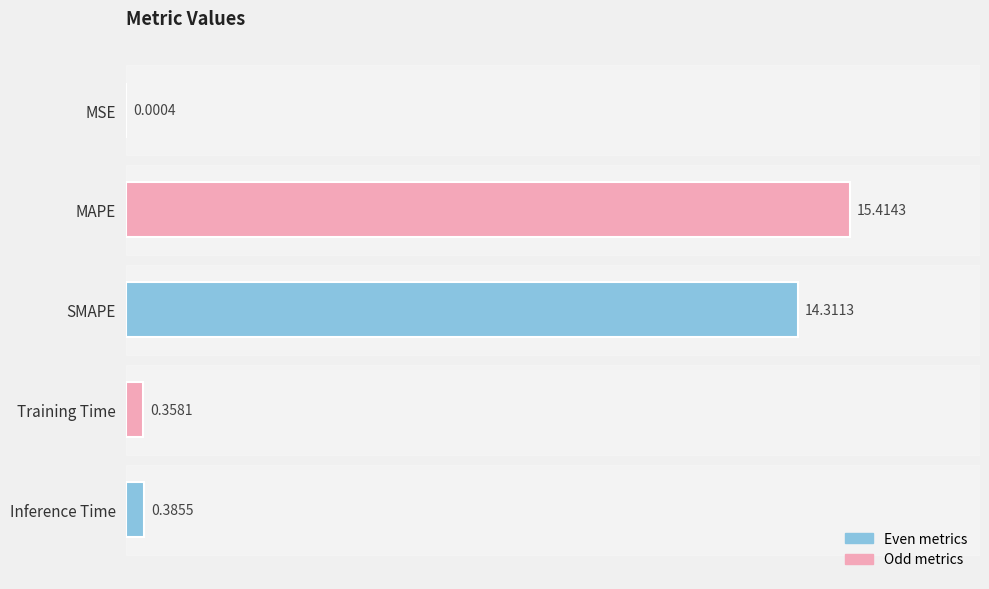

What is the sum of all values?

30.5